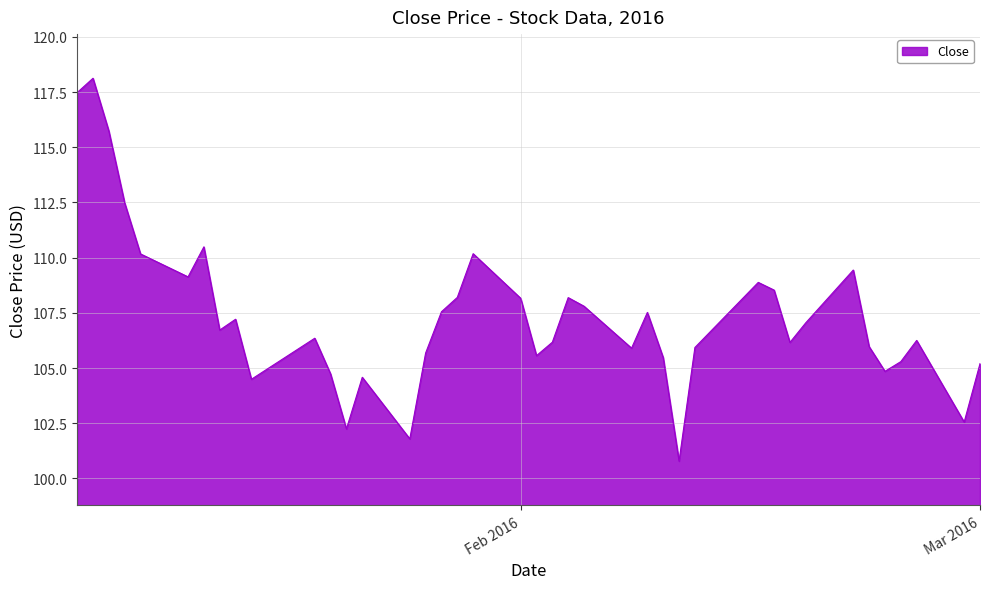

What is the minimum value shown in the chart?

100.8